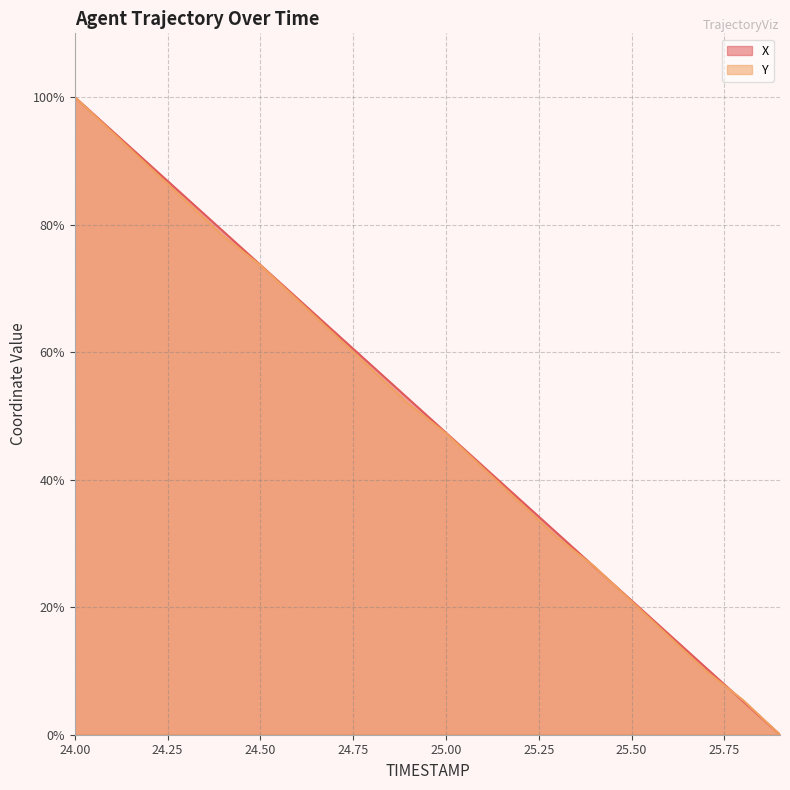

What is the difference between the maximum and minimum values in the X series?

100.0